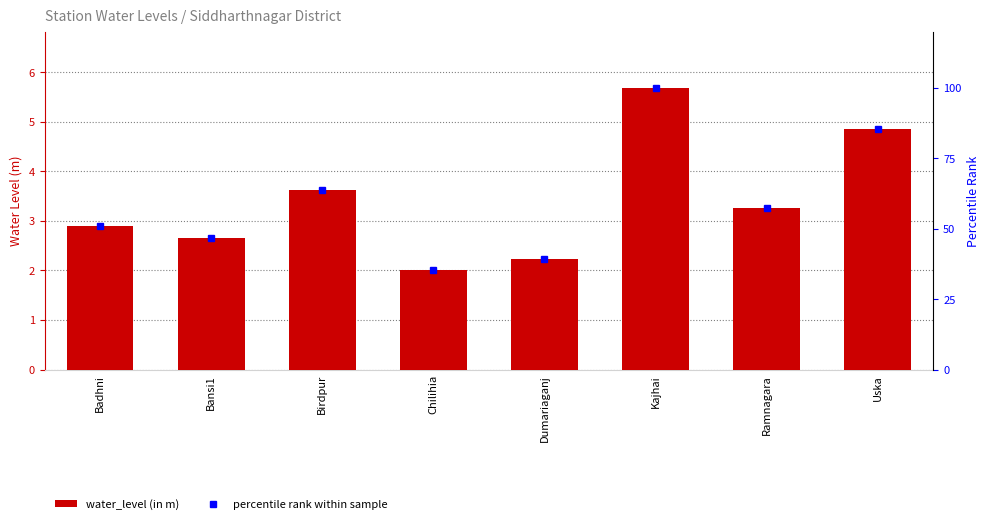

What is the difference between the highest and lowest values at Kajhai?

94.3